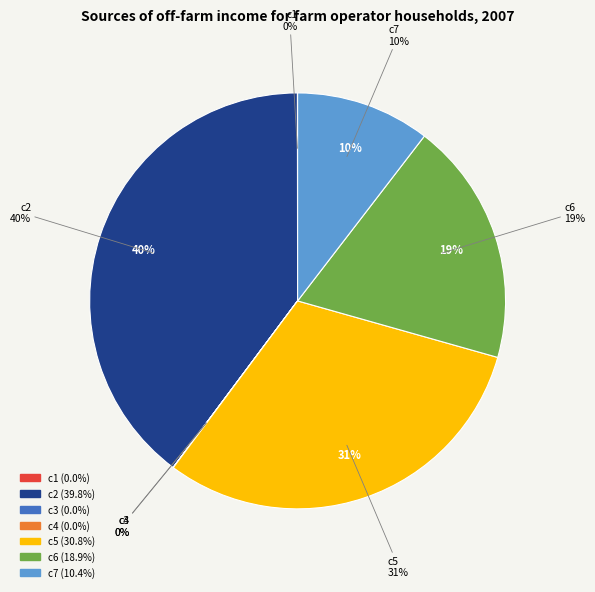

Is there a majority slice in this chart?

No